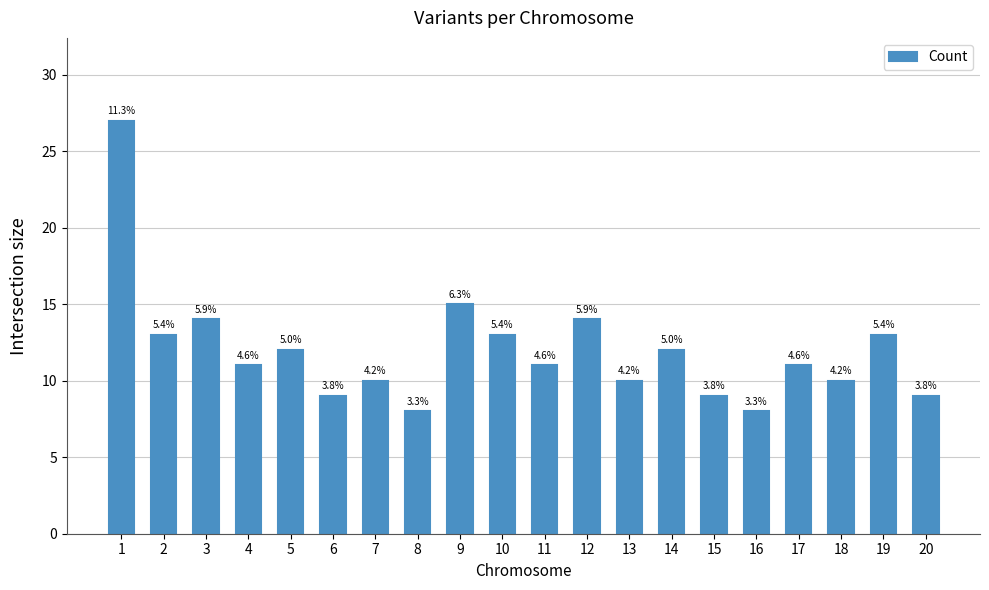

True or false: the data shows 4 at 15.

False